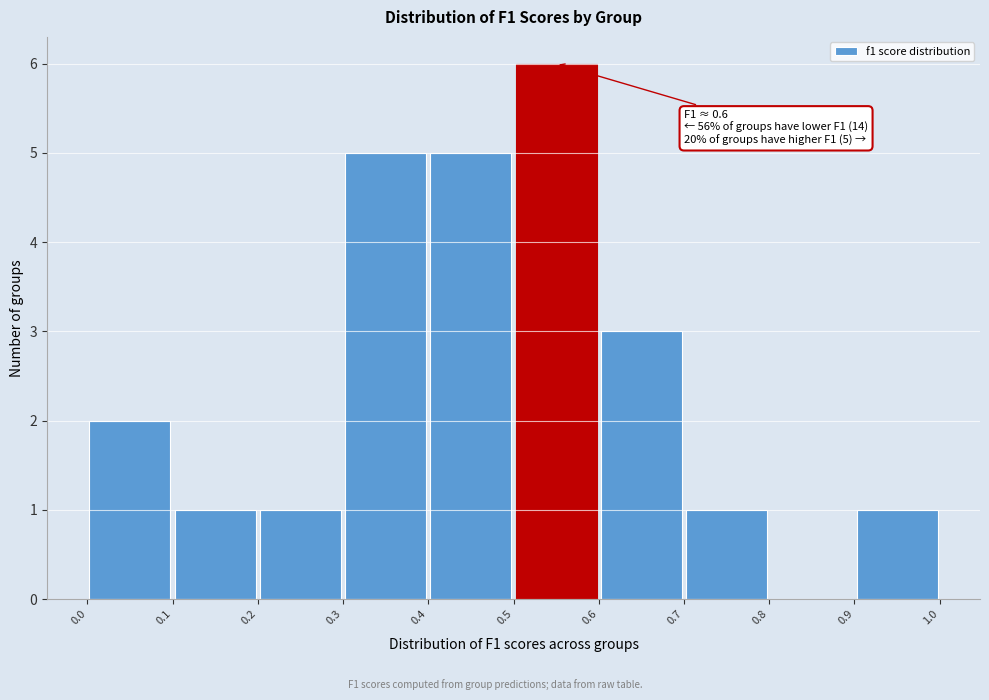

Over which range of the x-axis is the bar tallest?

0.5 to 0.6